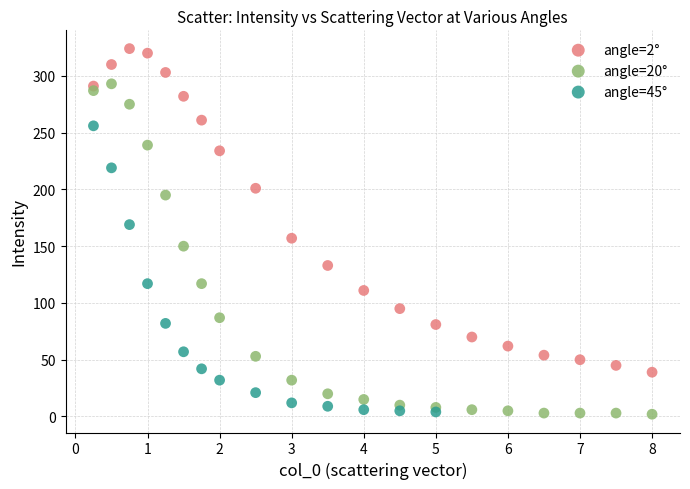

Which series contains the highest Y value?

angle=2°